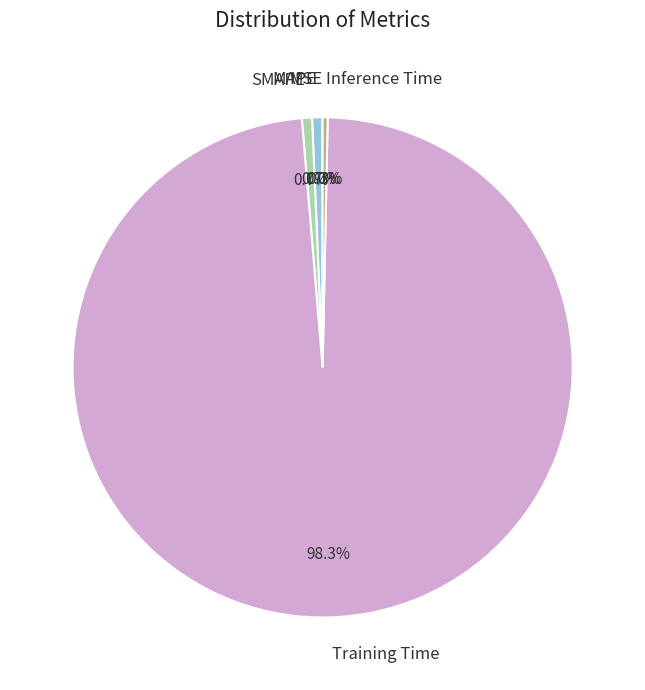

Does any single category account for the majority?

Yes